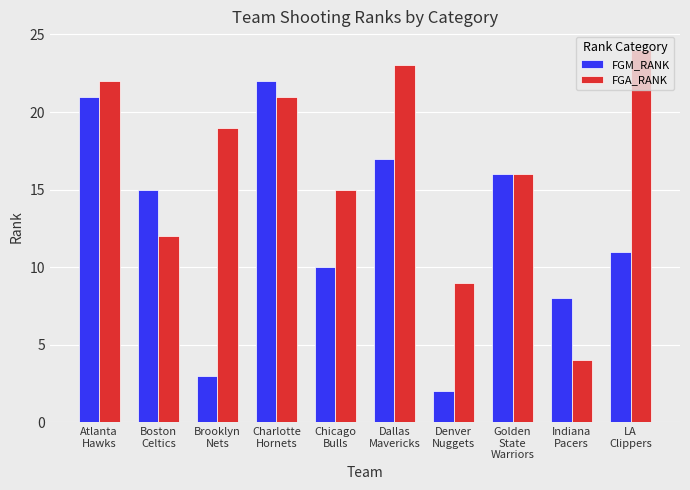

The value of FGM_RANK at Atlanta
Hawks is 21. True or false?

True